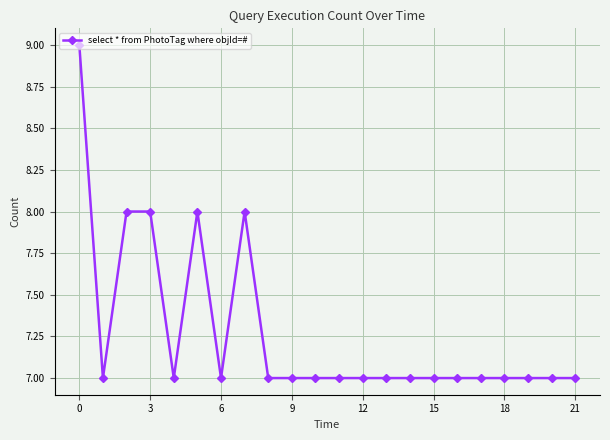

What is the value of the 18th point from the left?

7